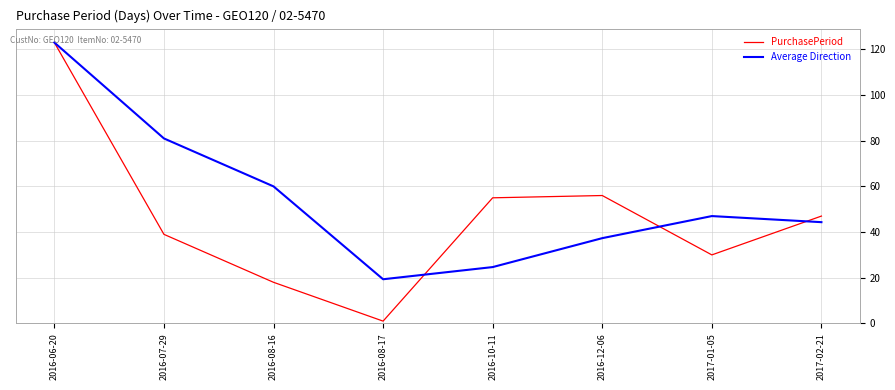

Read the Average Direction value at 2016-08-16.

60.0